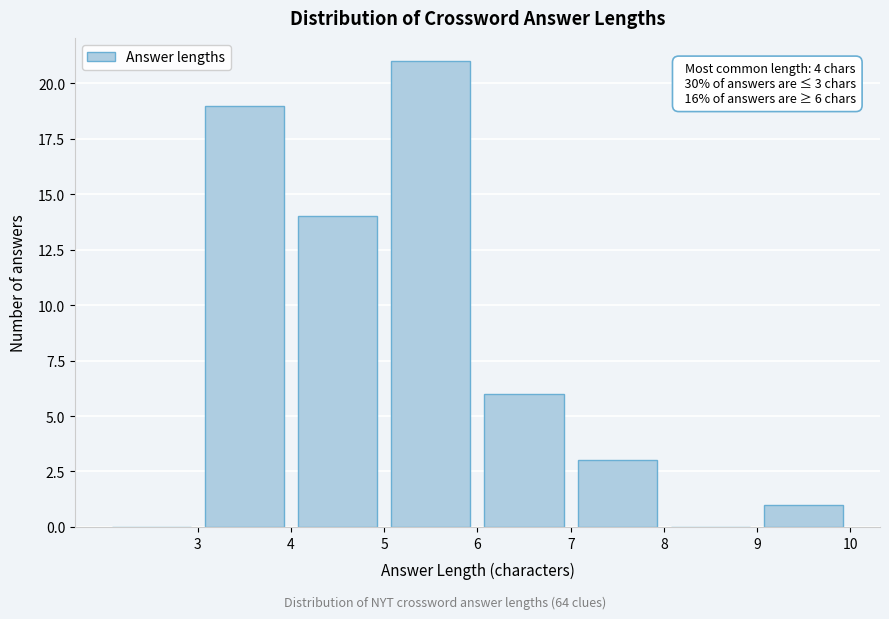

Which range on the x-axis has the tallest bar?

5 to 6